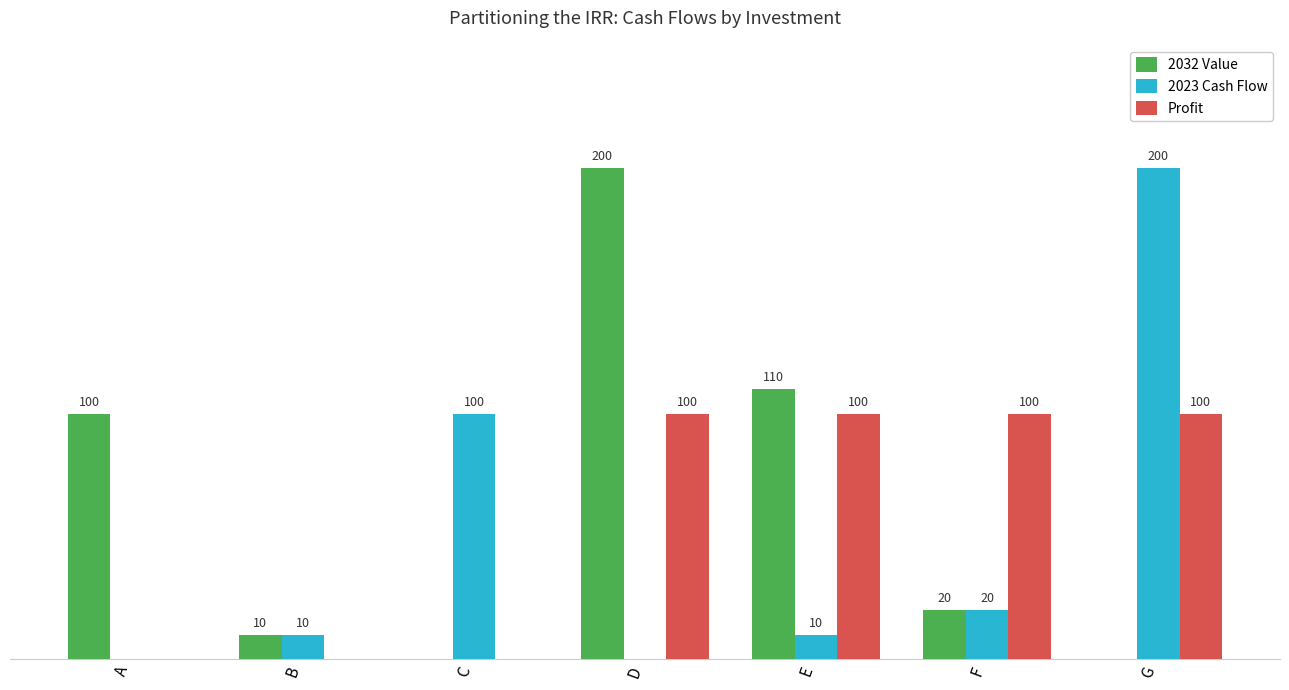

Is the value of 2032 Value at B greater than the value of Profit at F?

No